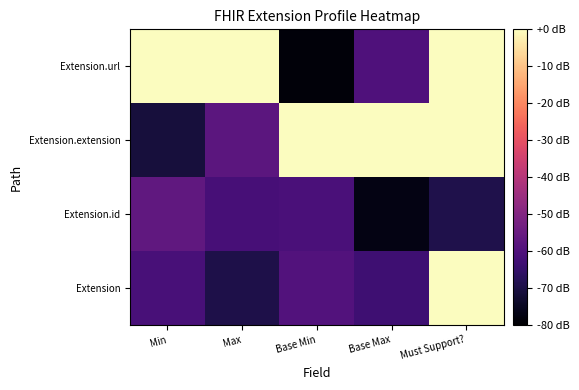

What is the greatest value displayed?

19.7